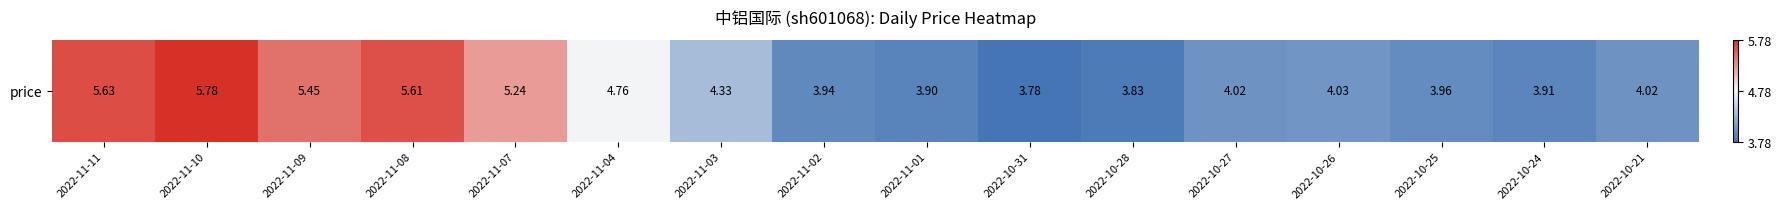

Reading left to right, transcribe all the data shown in this chart.

5.6	5.8	5.5	5.6	5.2	4.8	4.3	3.9	3.9	3.8	3.8	4.0	4.0	4.0	3.9	4.0